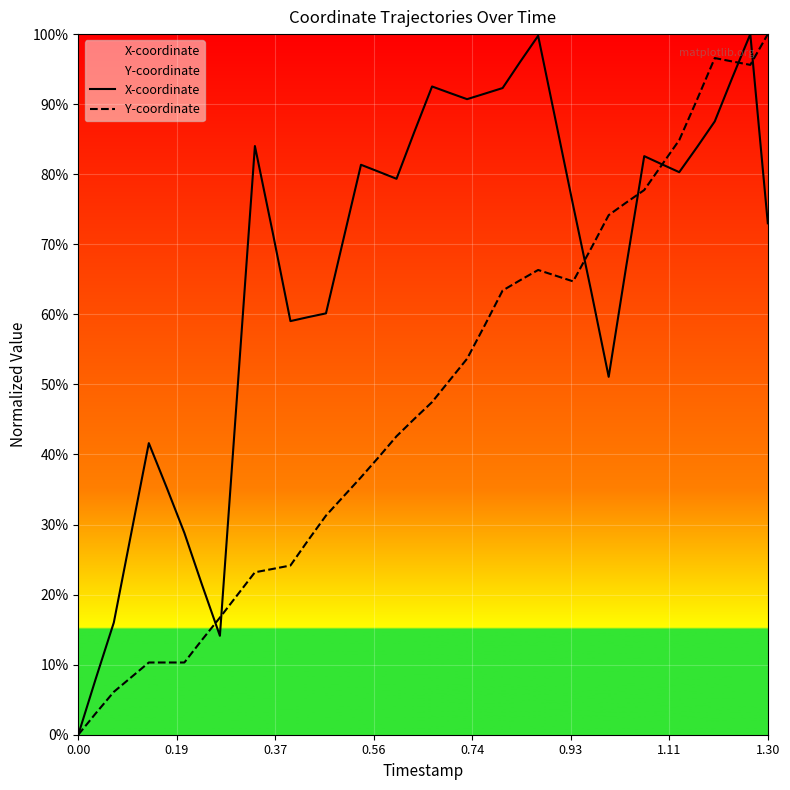

List the series in order of their overall mean, lowest first.

Y-coordinate, X-coordinate